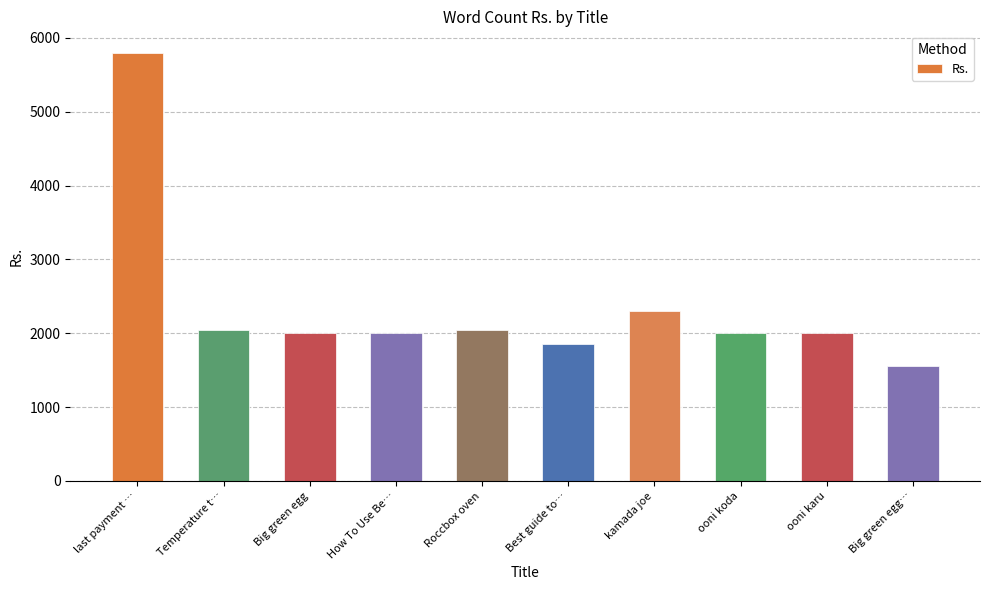

What is the change in value from ooni karu to Big green egg…?

-450